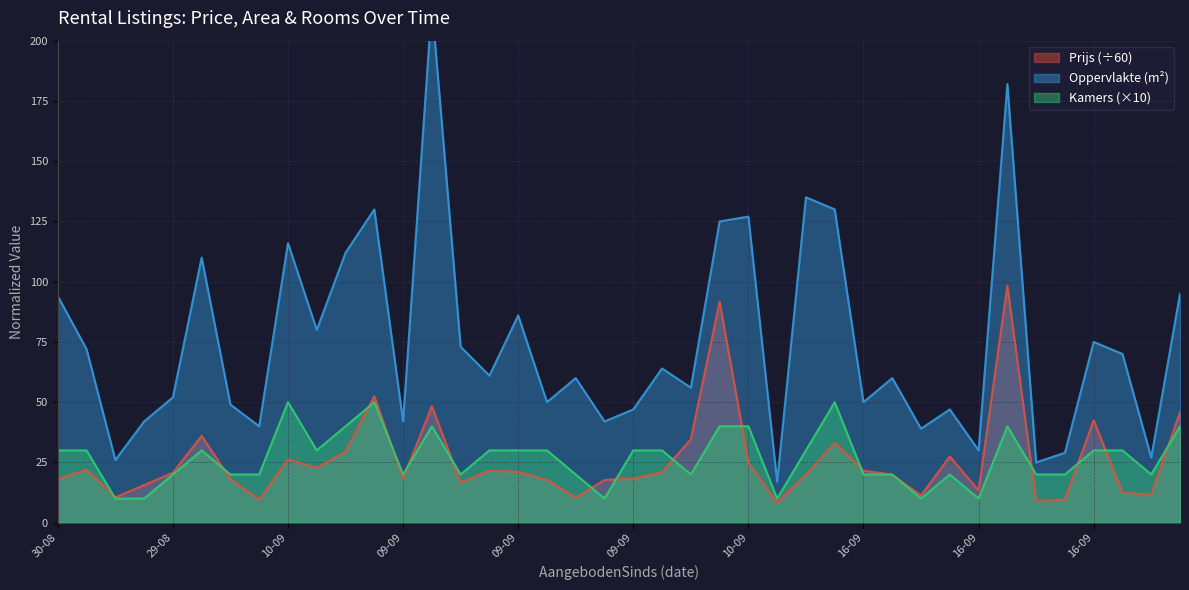

Rank the series by their maximum value, from highest to lowest.

Oppervlakte, Prijs, Kamers